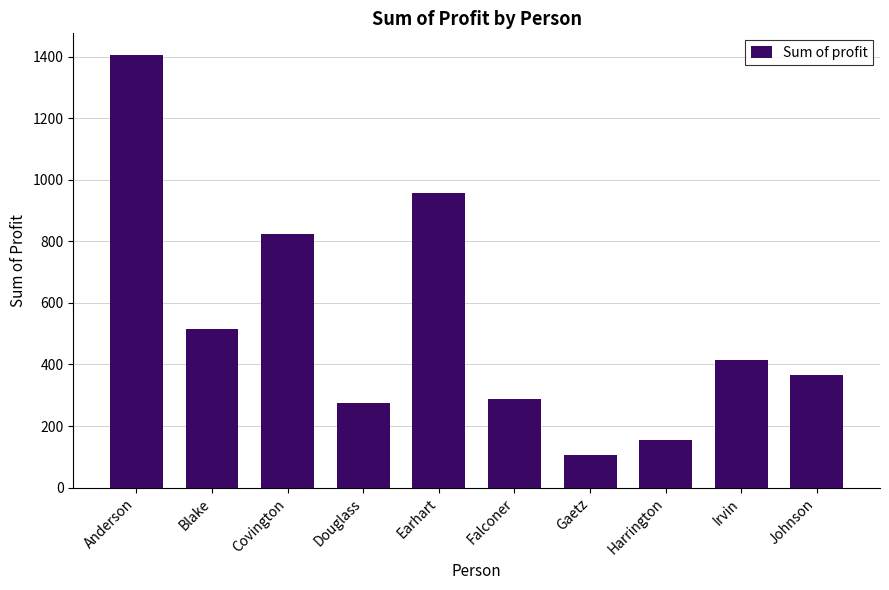

List the labels in order of value, largest first.

Anderson, Earhart, Covington, Blake, Irvin, Johnson, Falconer, Douglass, Harrington, Gaetz